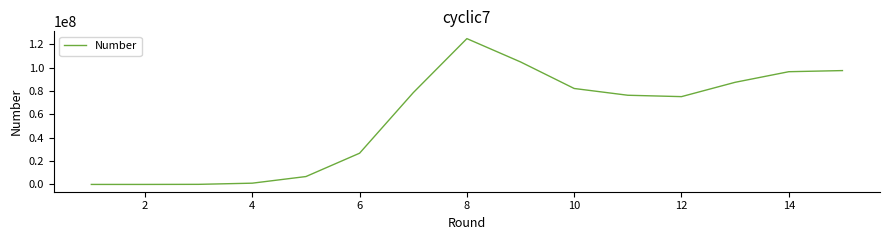

What is the greatest value displayed?

124876792